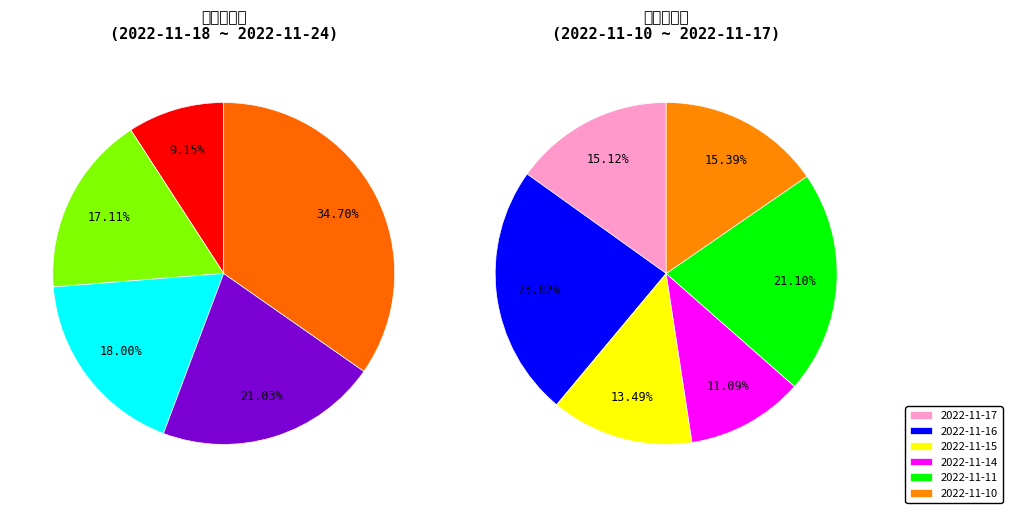

To the nearest percent, what percentage of the pie is 2022-11-22?

9%